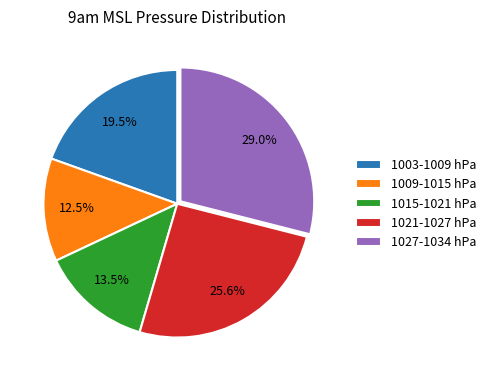

Which category has the biggest portion of the pie?

1027-1034 hPa